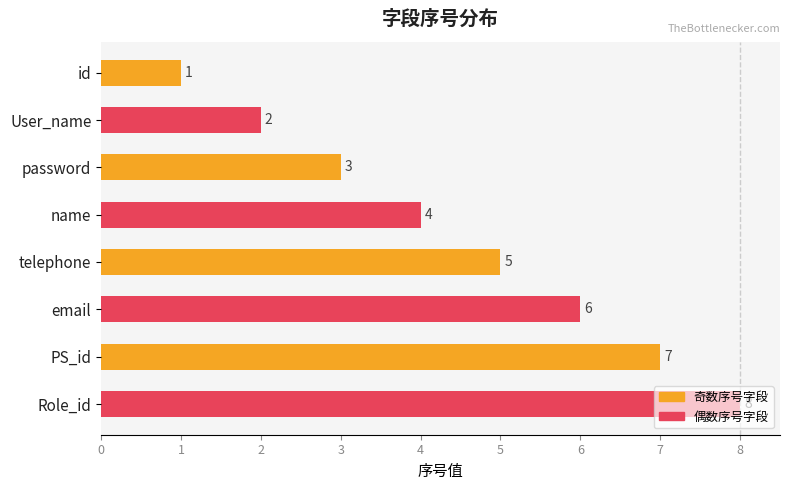

What is the maximum value shown in the chart?

8